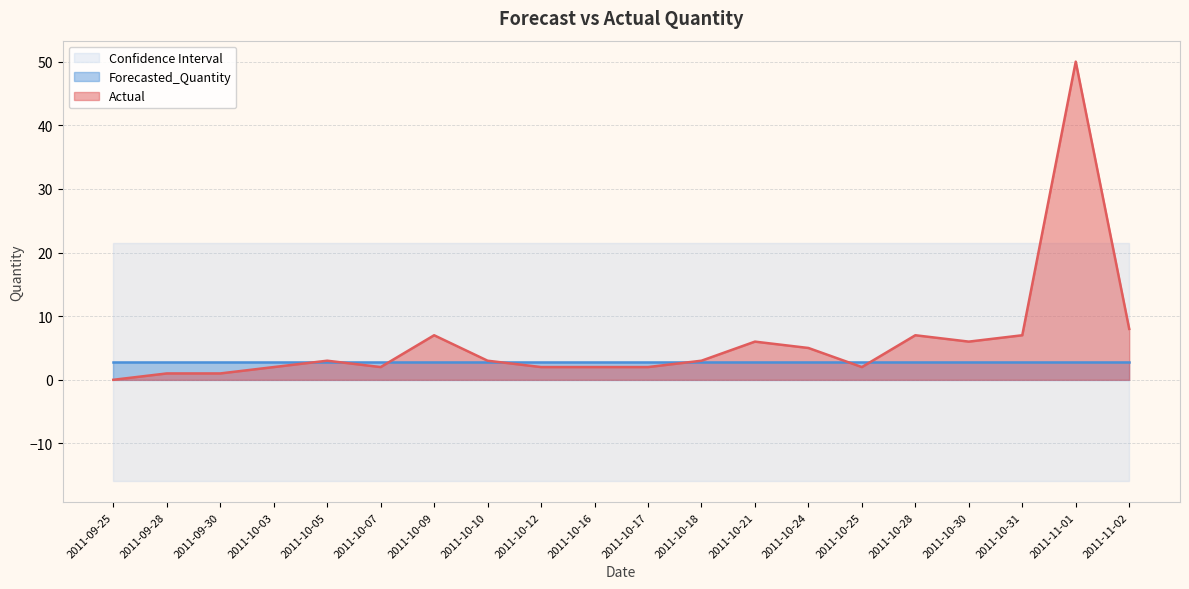

What is the difference between the second highest and minimum values in the Actual series?

8